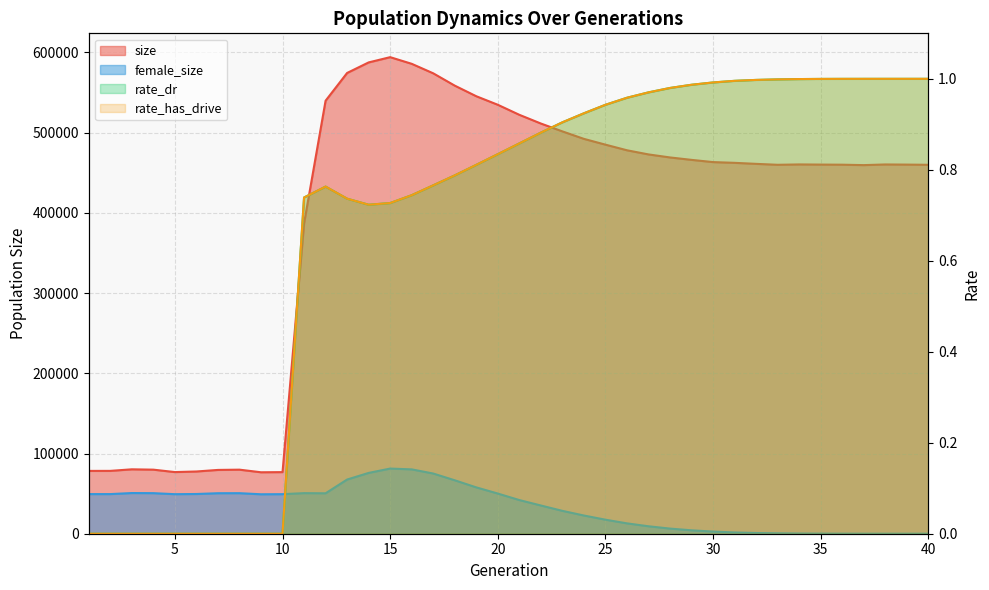

List the labels in order of rate_has_drive value, smallest first.

1, 2, 3, 4, 5, 6, 7, 8, 9, 10, 14, 15, 13, 11, 16, 12, 17, 18, 19, 20, 21, 22, 23, 24, 25, 26, 27, 28, 29, 30, 31, 32, 33, 34, 35, 36, 37, 38, 39, 40